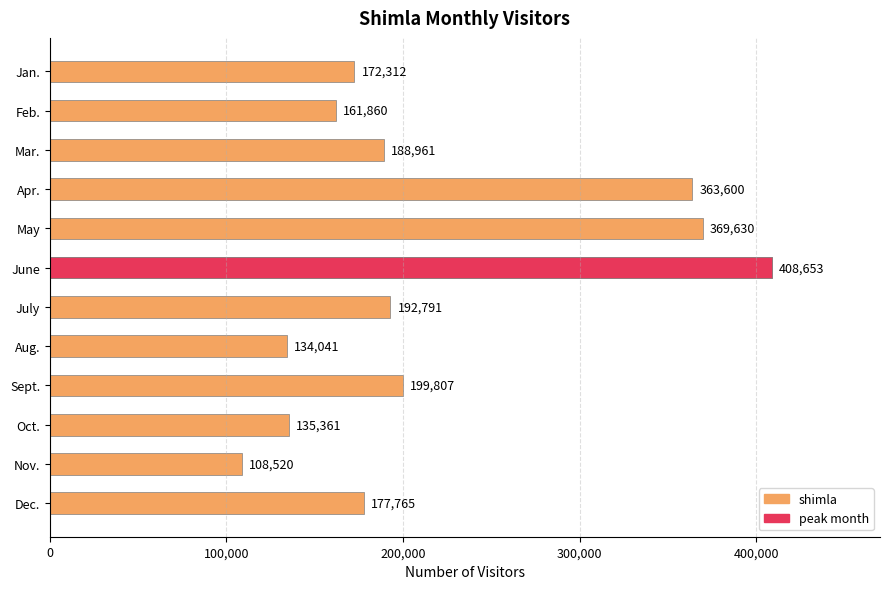

What is the greatest value displayed?

408653